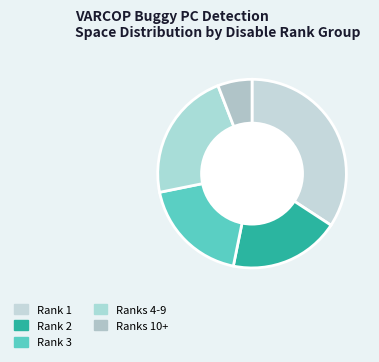

Which category has the biggest portion of the pie?

Rank 1